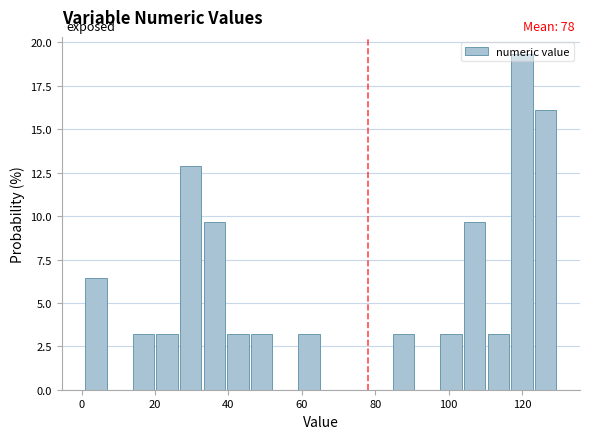

Around what value on the x-axis is the tallest bar? Give the approximate position of its centre, as read against the axis.

120